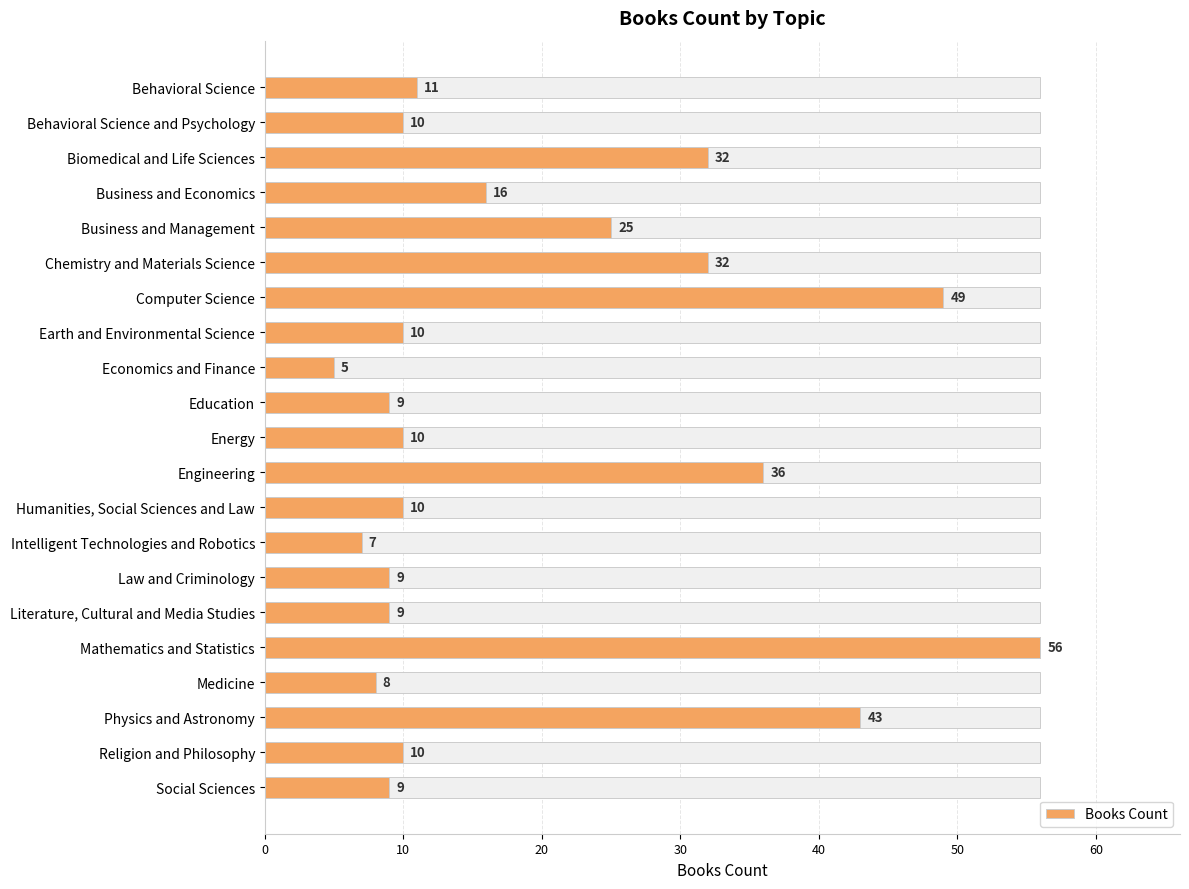

What is the value of the 11th bar from the left?

10